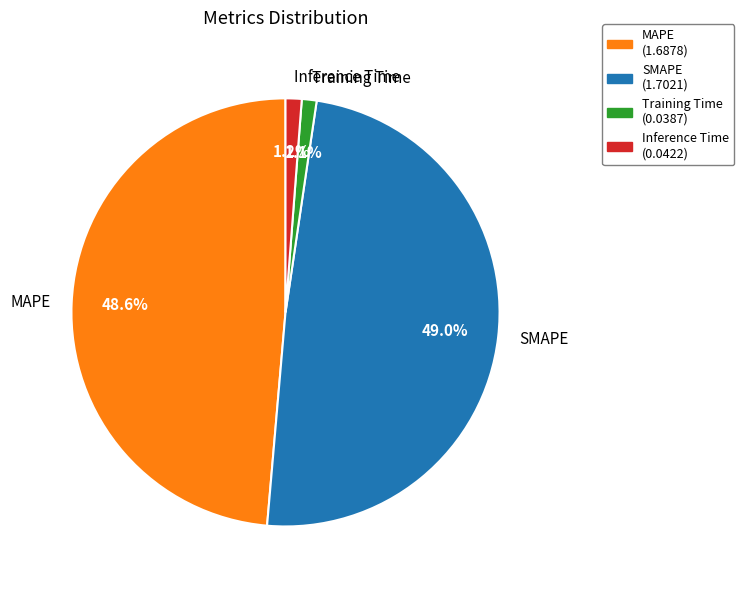

Between Training Time and SMAPE, which is larger?

SMAPE